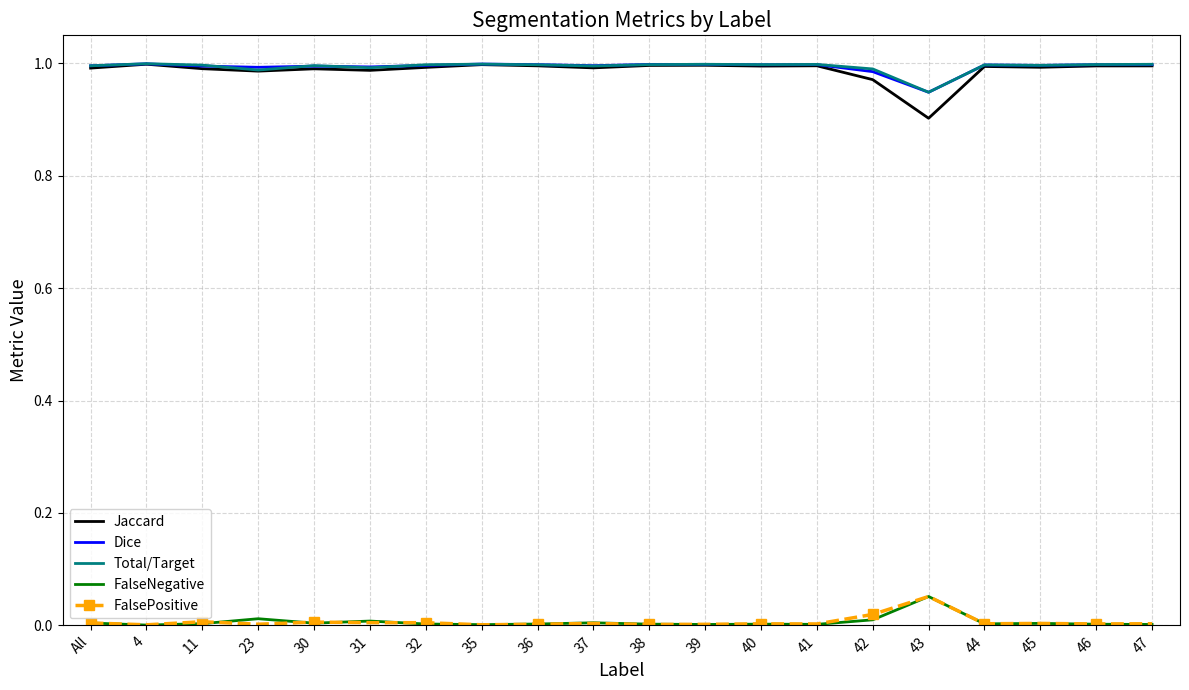

Which series has the largest range (max minus min)?

Jaccard